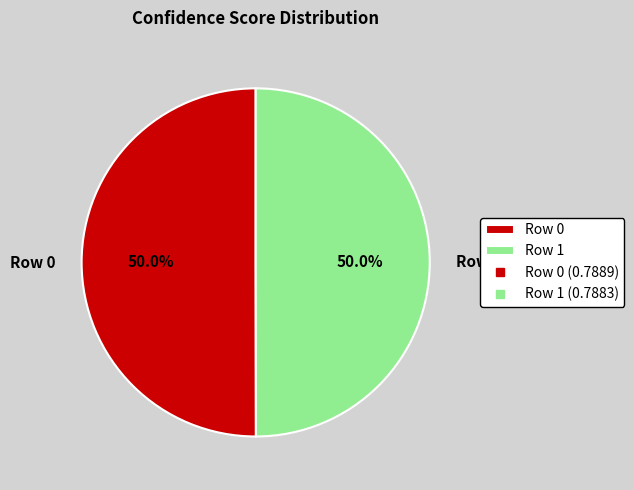

Is the sum of Row 0 and Row 1 greater than half?

Yes